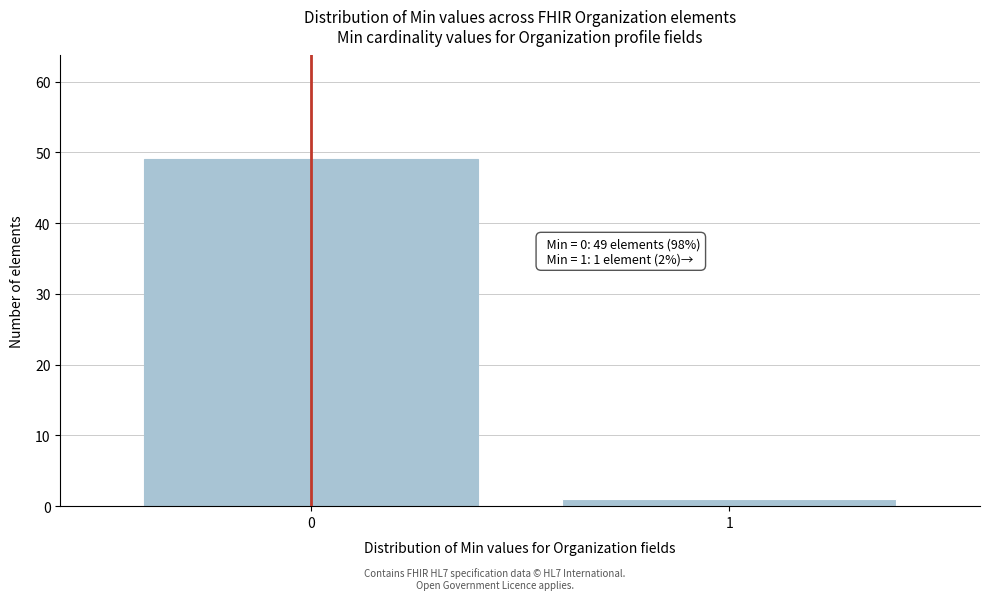

Reading left to right, what are all the values shown in this chart?

49	1